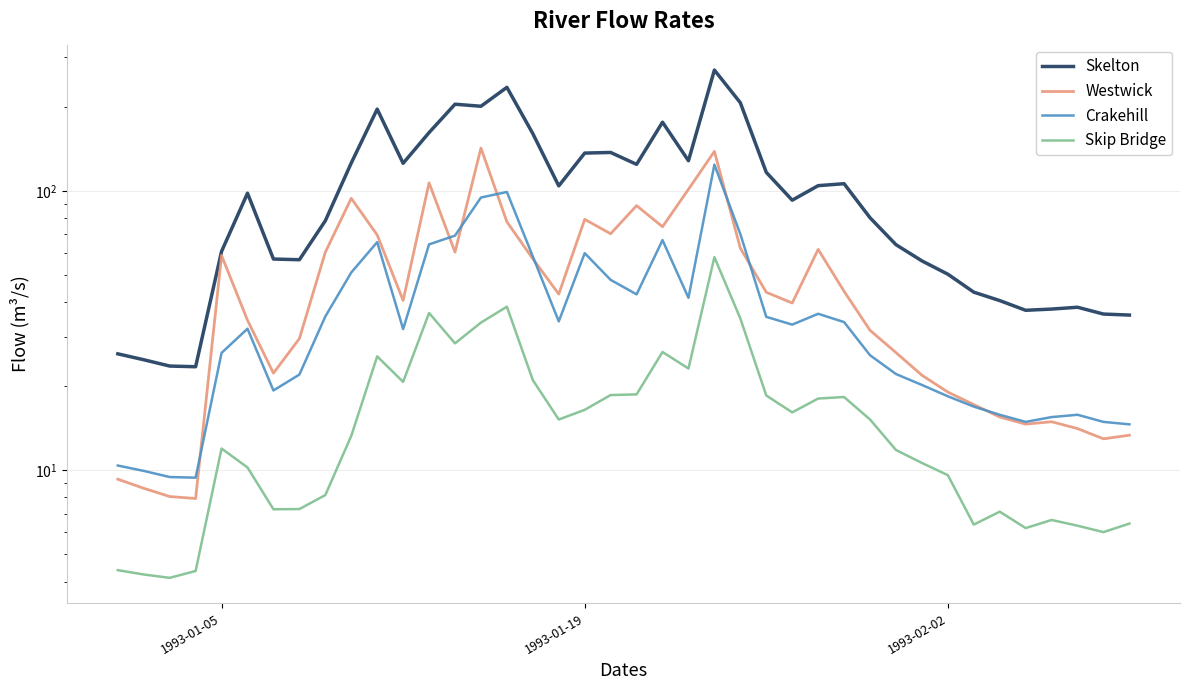

True or false: Skip Bridge has a value of 15.7 at 1993-02-02.

False